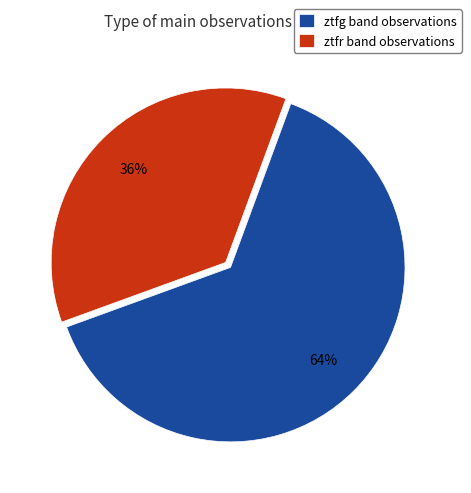

To the nearest percent, what portion does ztfr represent?

36%